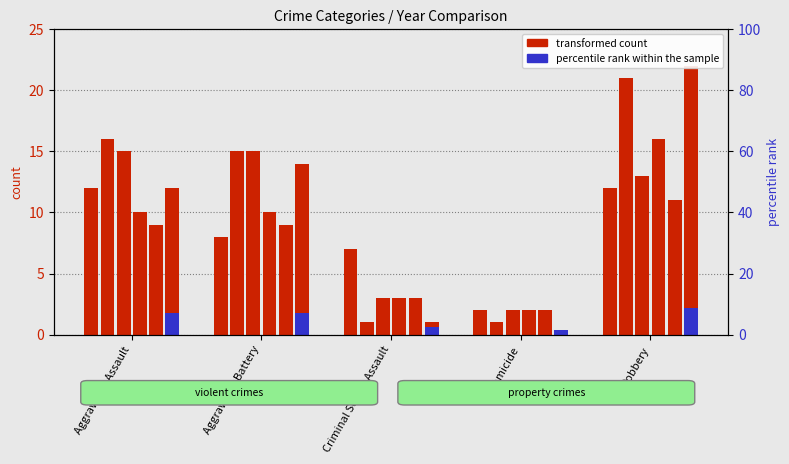

What value does the transformed count (2015) series have at Aggravated Assault?

12.0